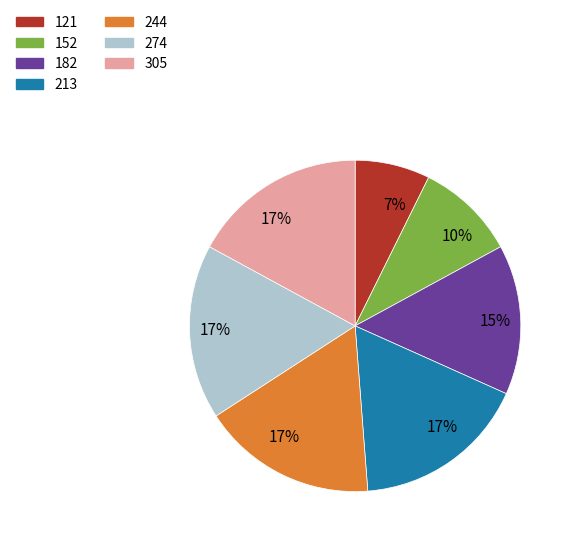

Does any single category account for the majority?

No